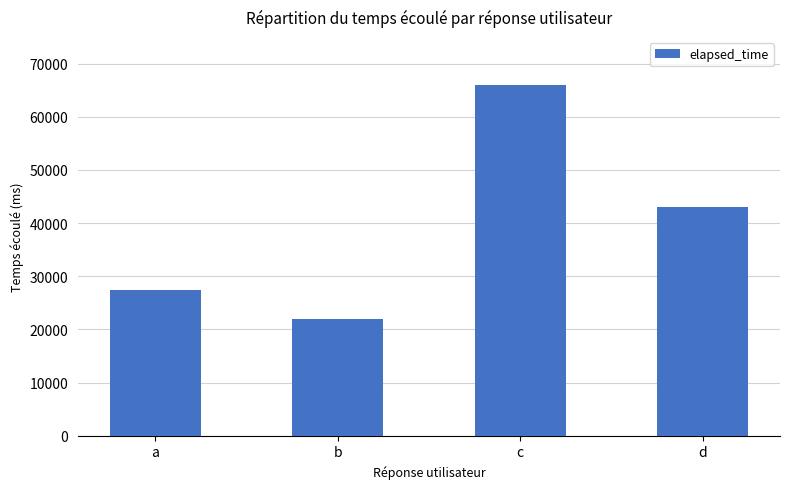

At which category does the chart reach its peak across all series?

c